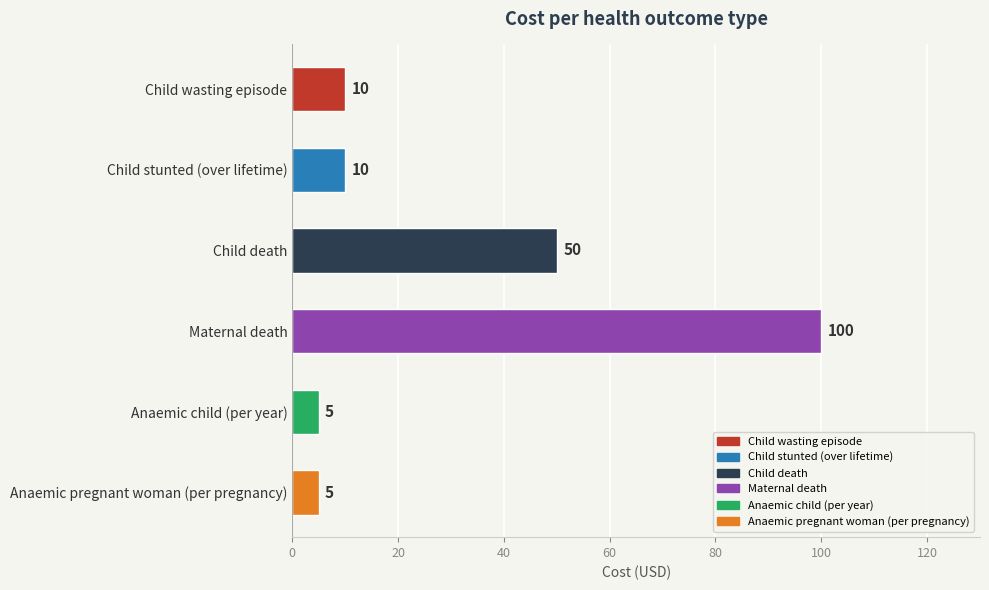

How many data points are less than 10?

2